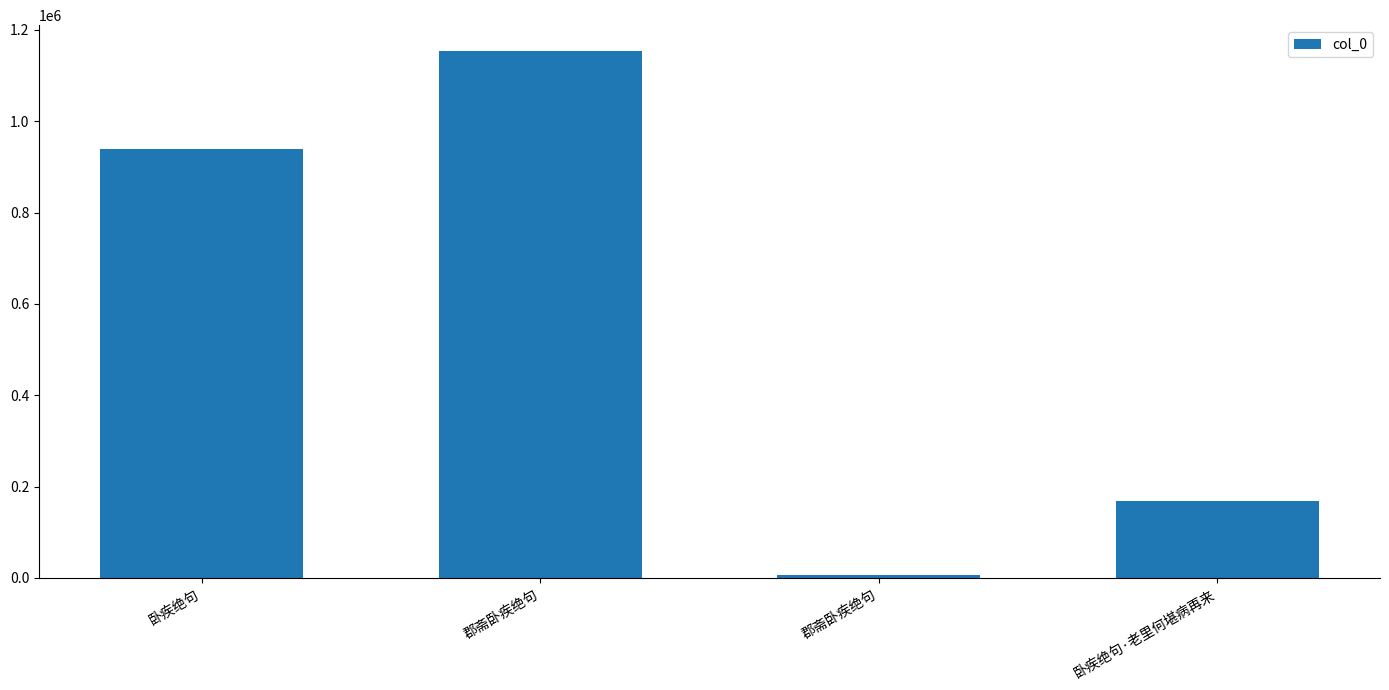

Which category has the lowest value across all series?

郡斋卧疾绝句